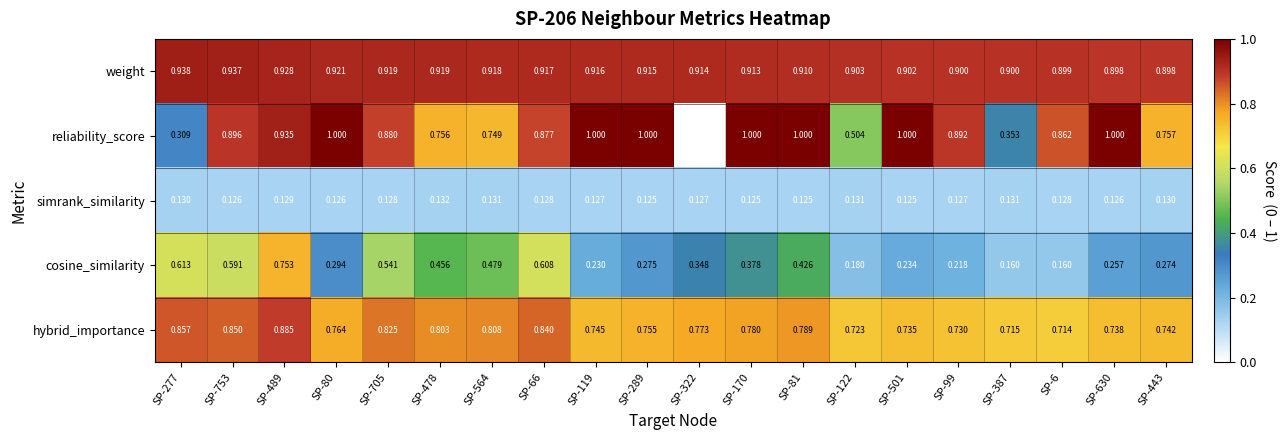

At which category is the sum across all series the highest?

SP-489